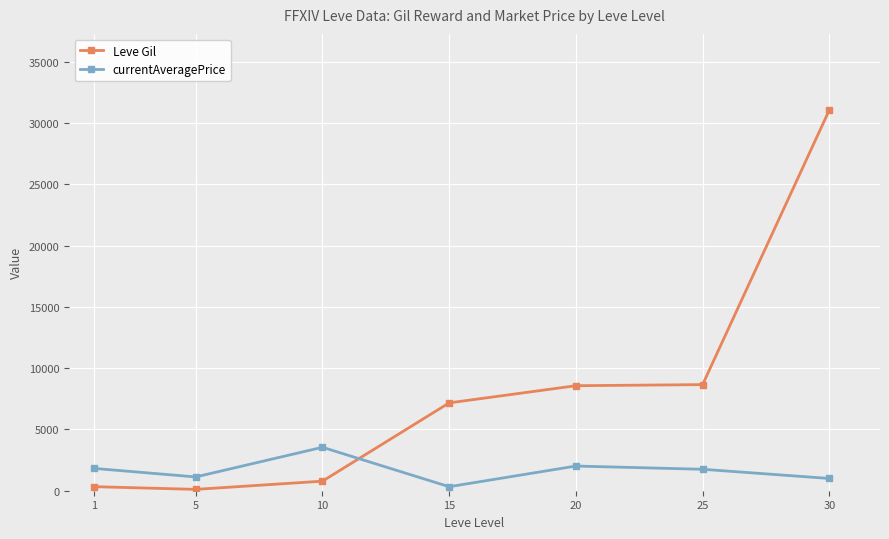

The value of Leve Gil at 15 is 7170. True or false?

True